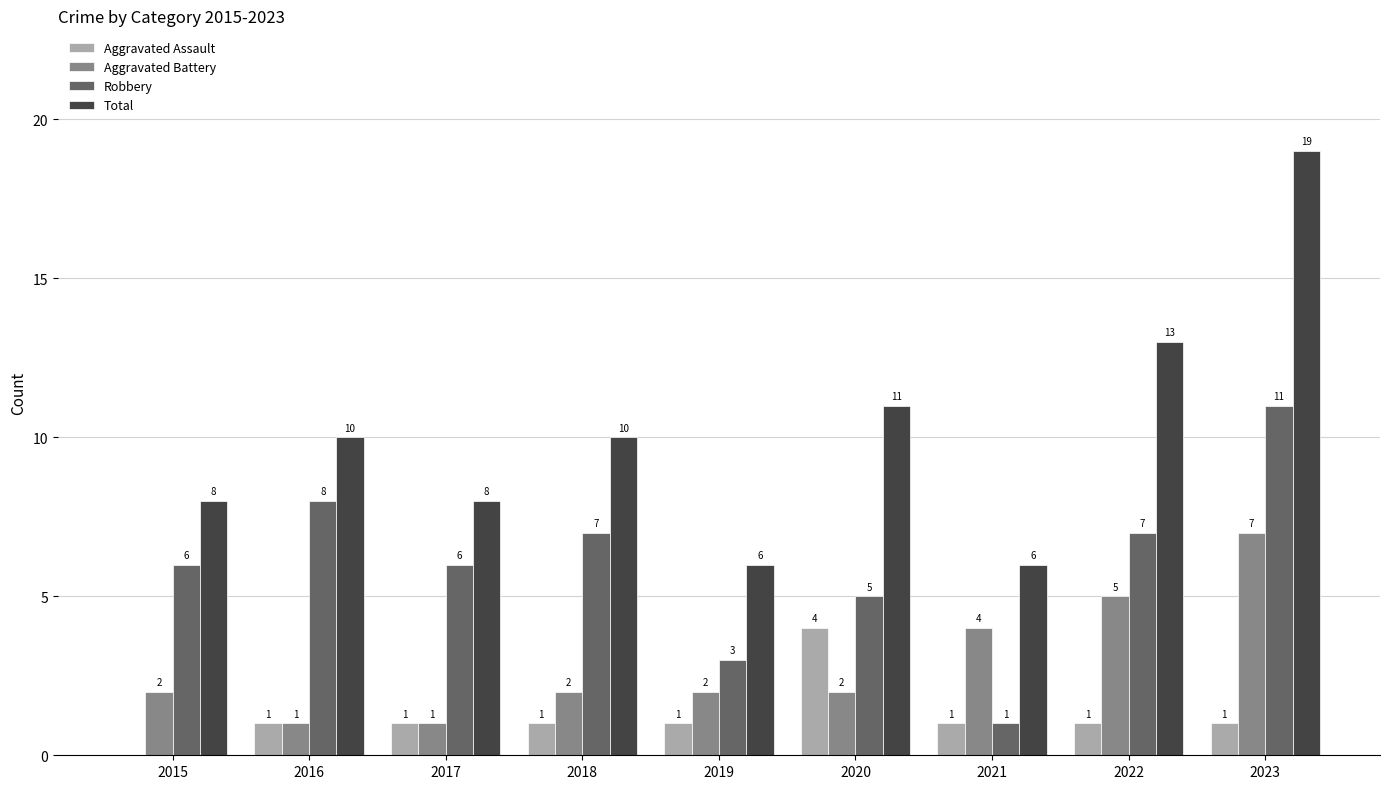

What is the maximum value shown in the chart?

19